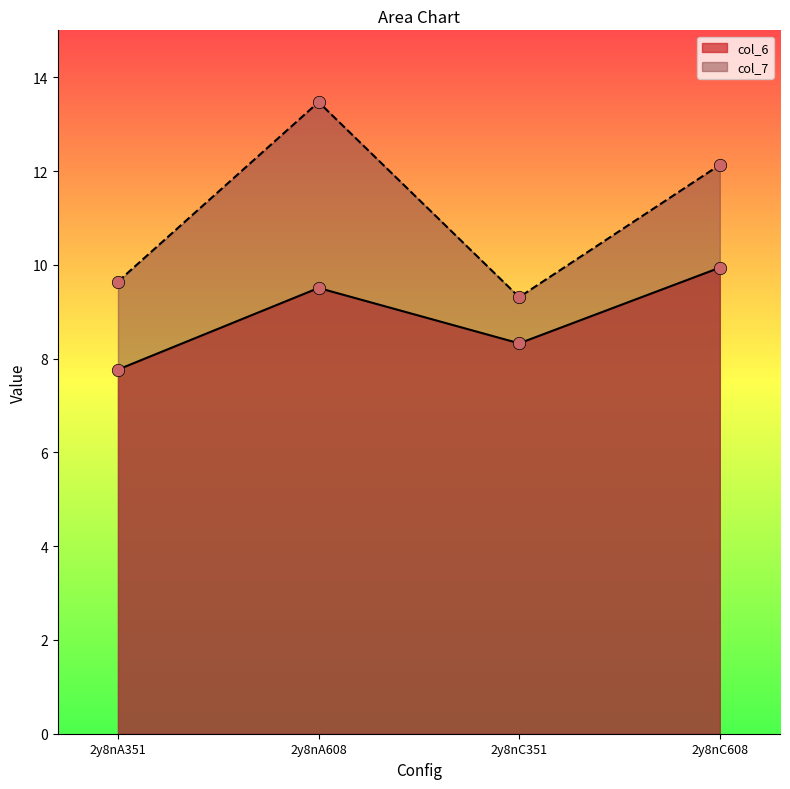

What are all the series names shown in the legend?

col_6, col_7